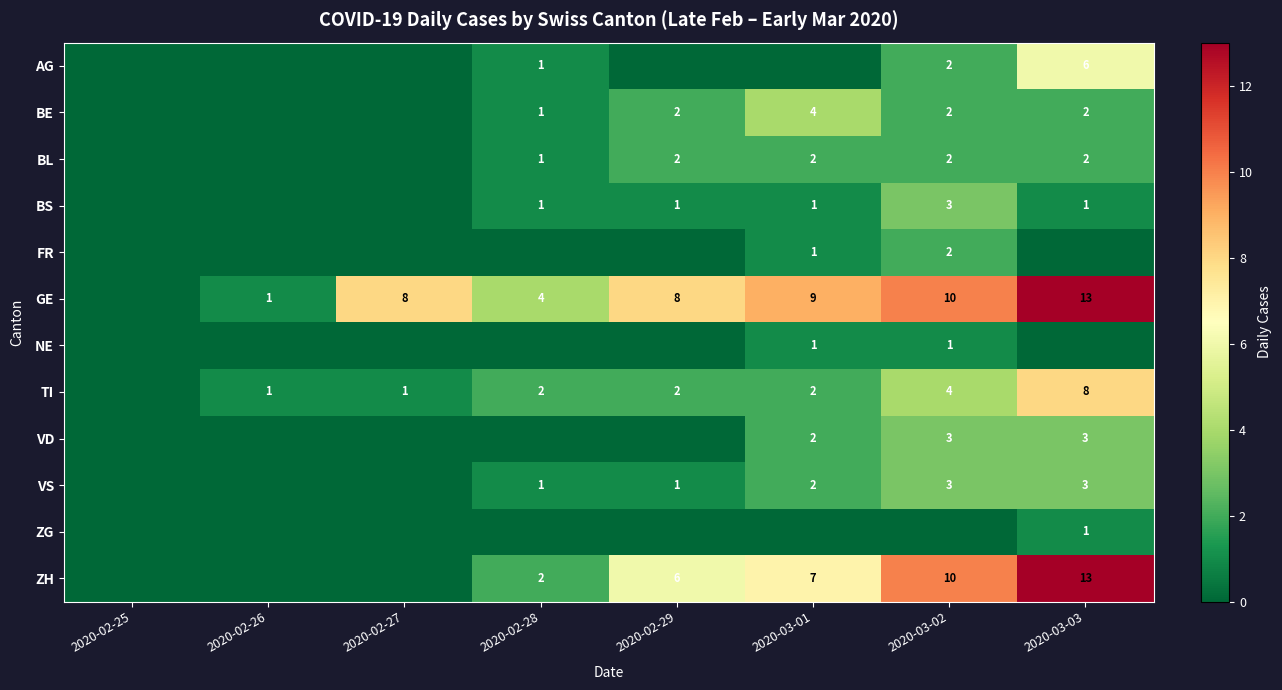

At how many categories does at least one series exceed 8?

3